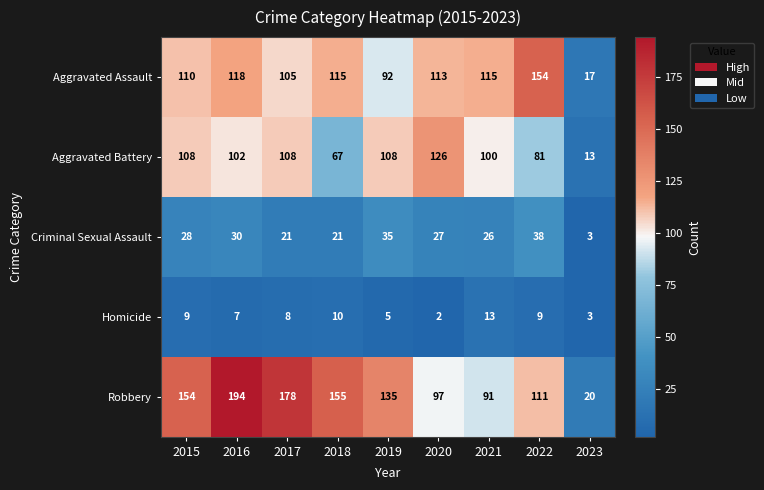

What is the sum of all Robbery values?

1135